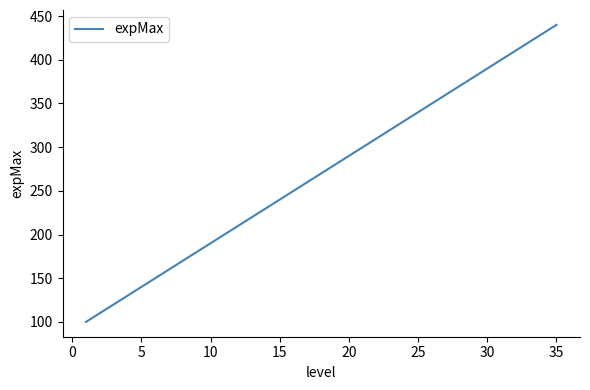

What is the minimum value shown in the chart?

100